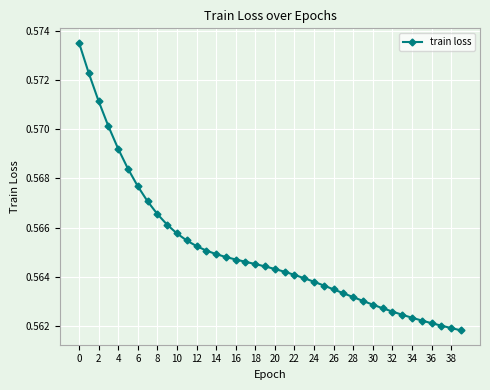

Count the values in the range 0 to 1.

40